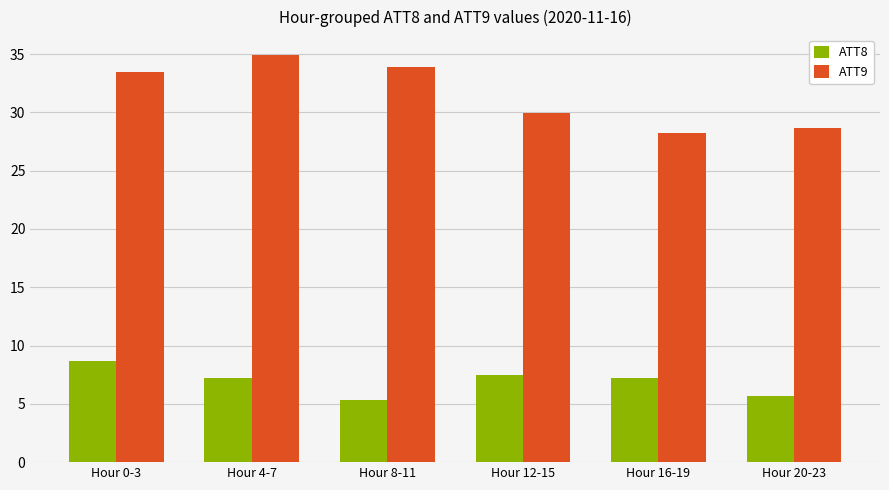

How many bars are there in each group?

2